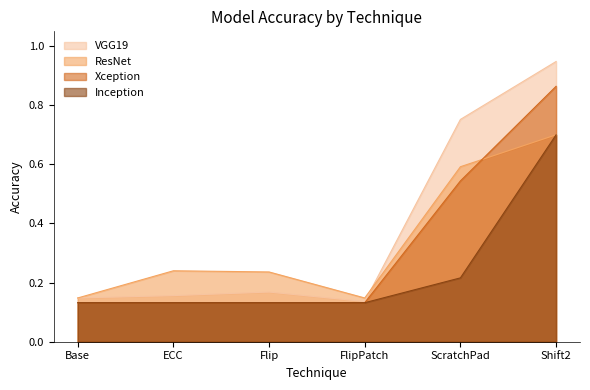

The value of ResNet at Base is 0.1. True or false?

False